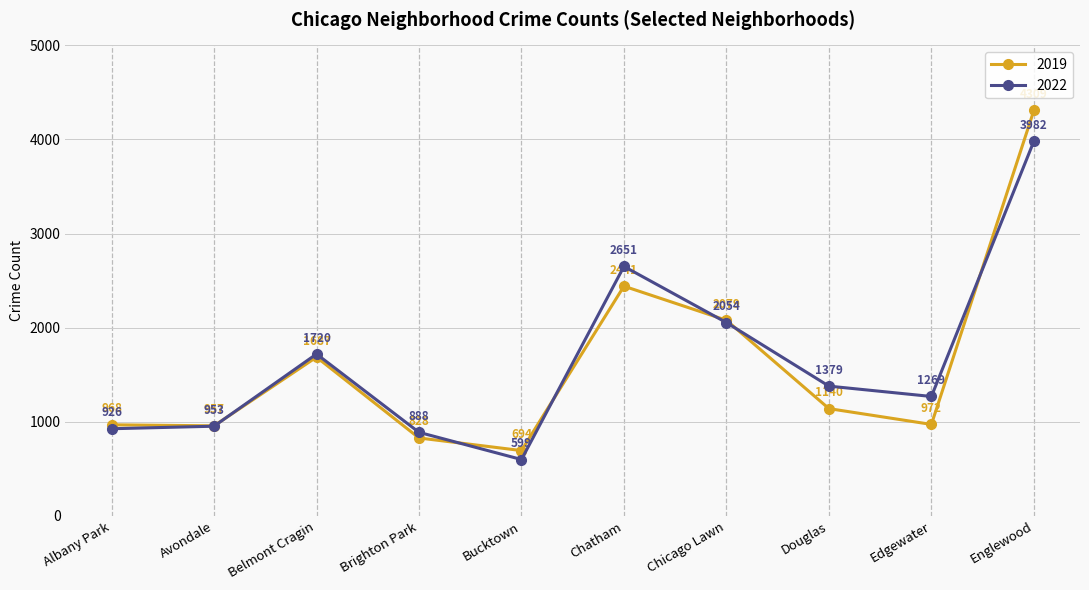

What is the difference between the 2019 values at Avondale and Bucktown?

263